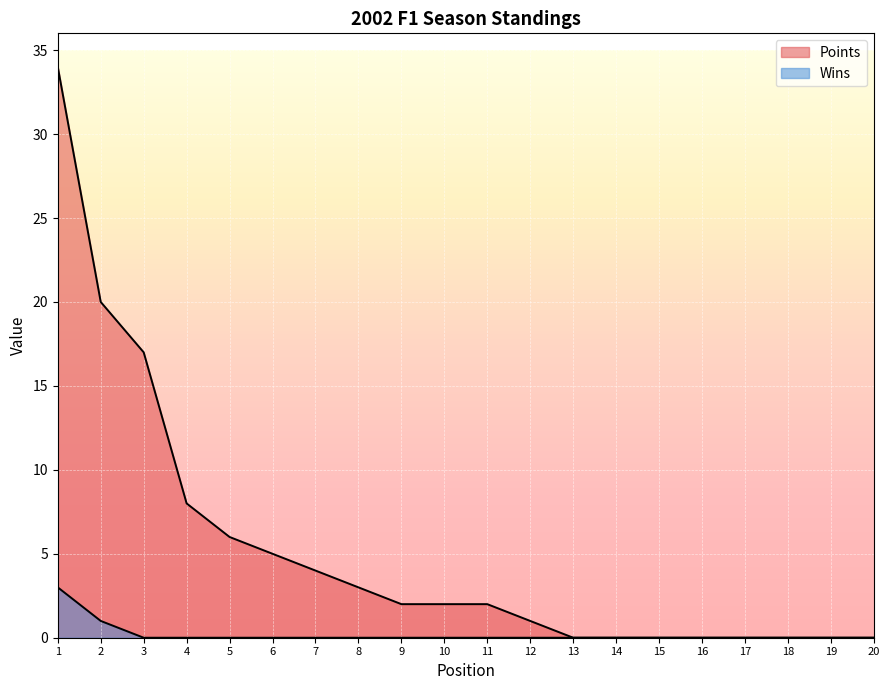

List the series in order of their peak value, lowest first.

Wins, Points